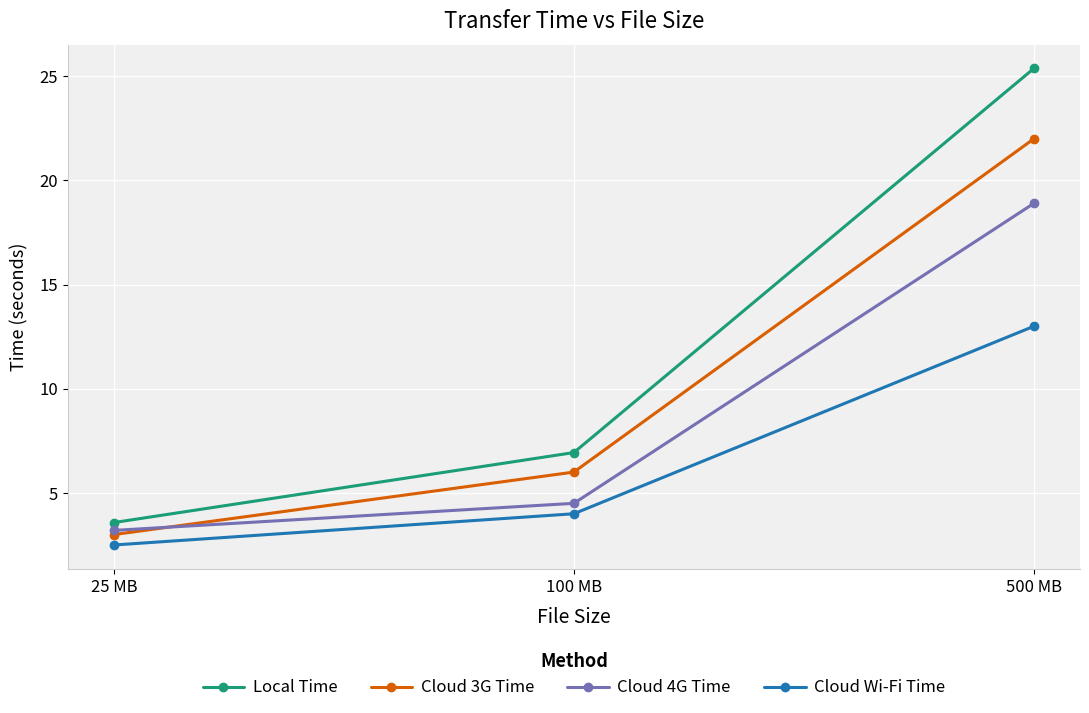

At which label does Local Time first exceed 6?

100 MB